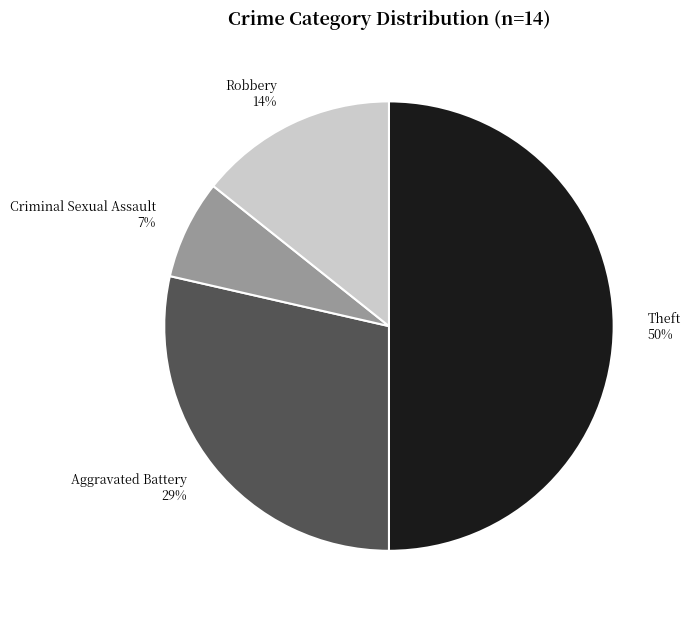

Do Criminal Sexual Assault and Robbery together represent more than half of the pie?

No